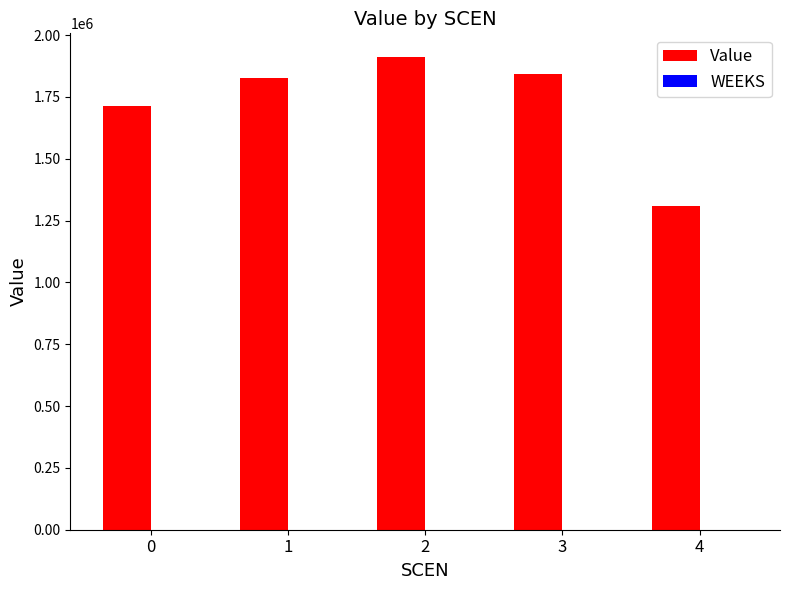

What is the ratio of the value at 1 to the value at 3?

1.0